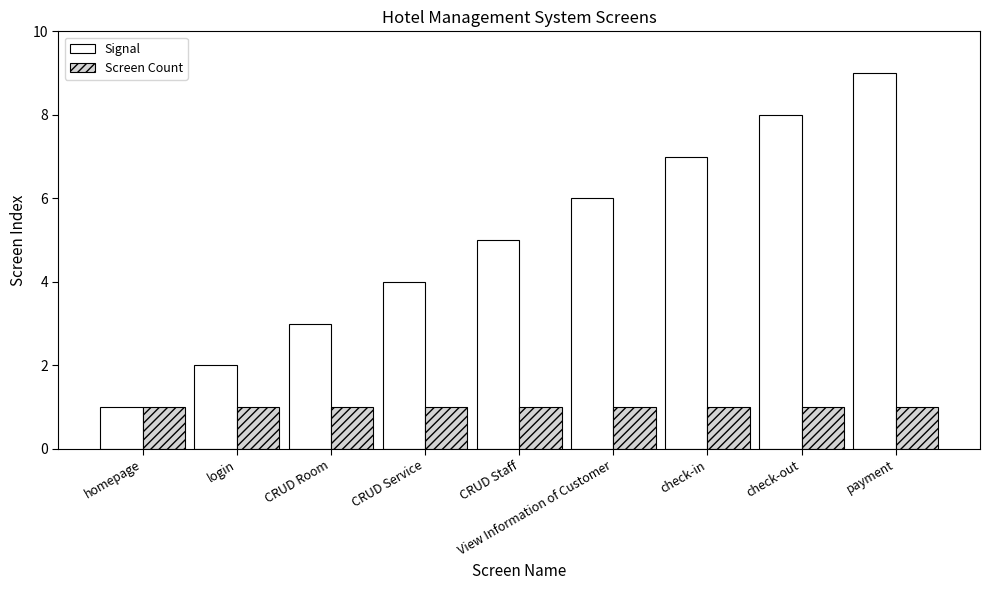

What position from the right is login?

8